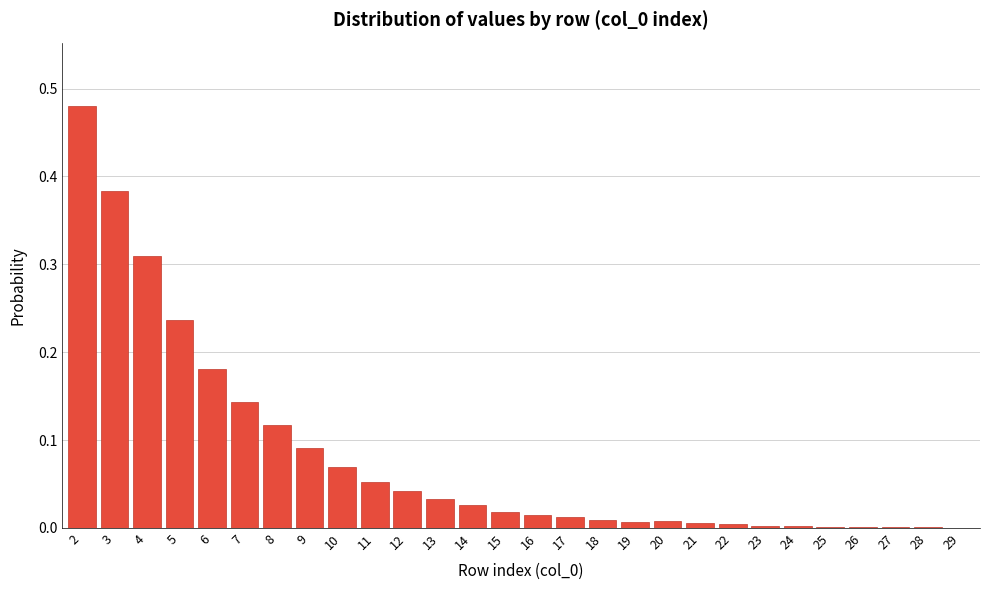

True or false: the data shows 0.2 at 8.

False